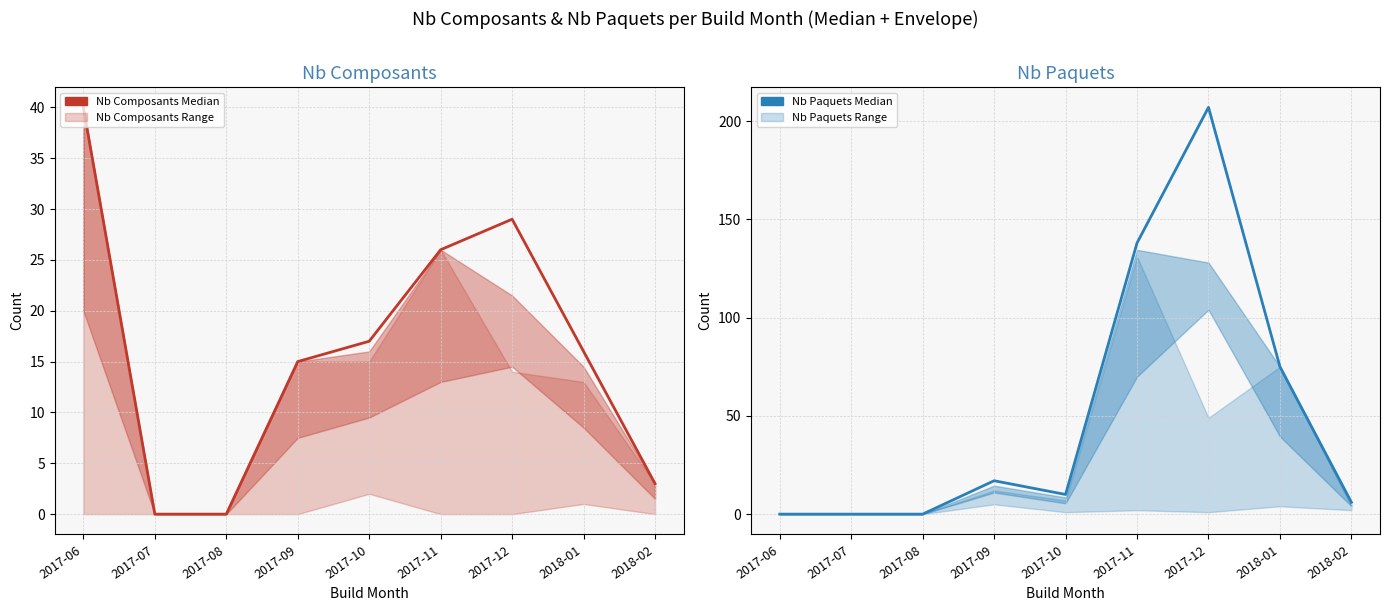

Where is the first local maximum for Nb Composants Median?

2017-12